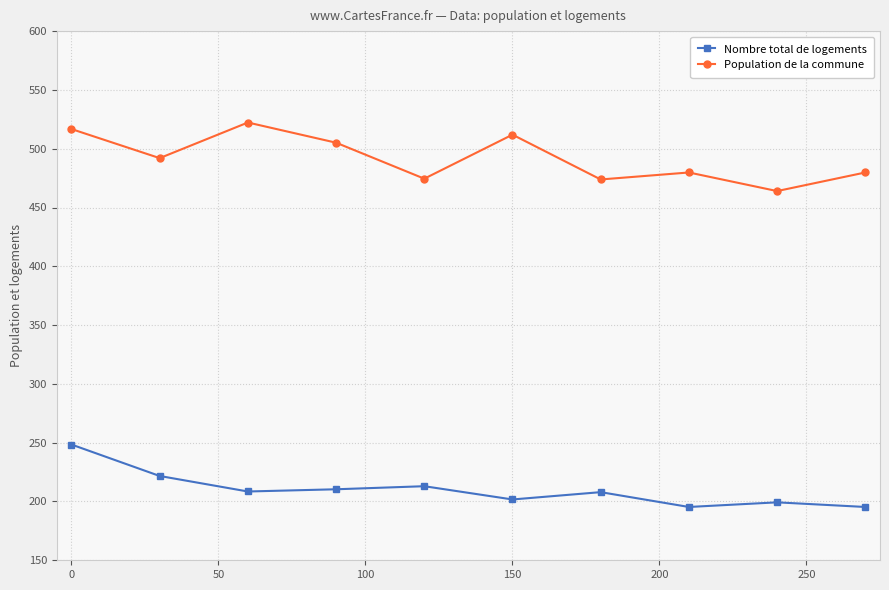

What is the difference between the second highest and second lowest values in the Population de la commune series?

42.9